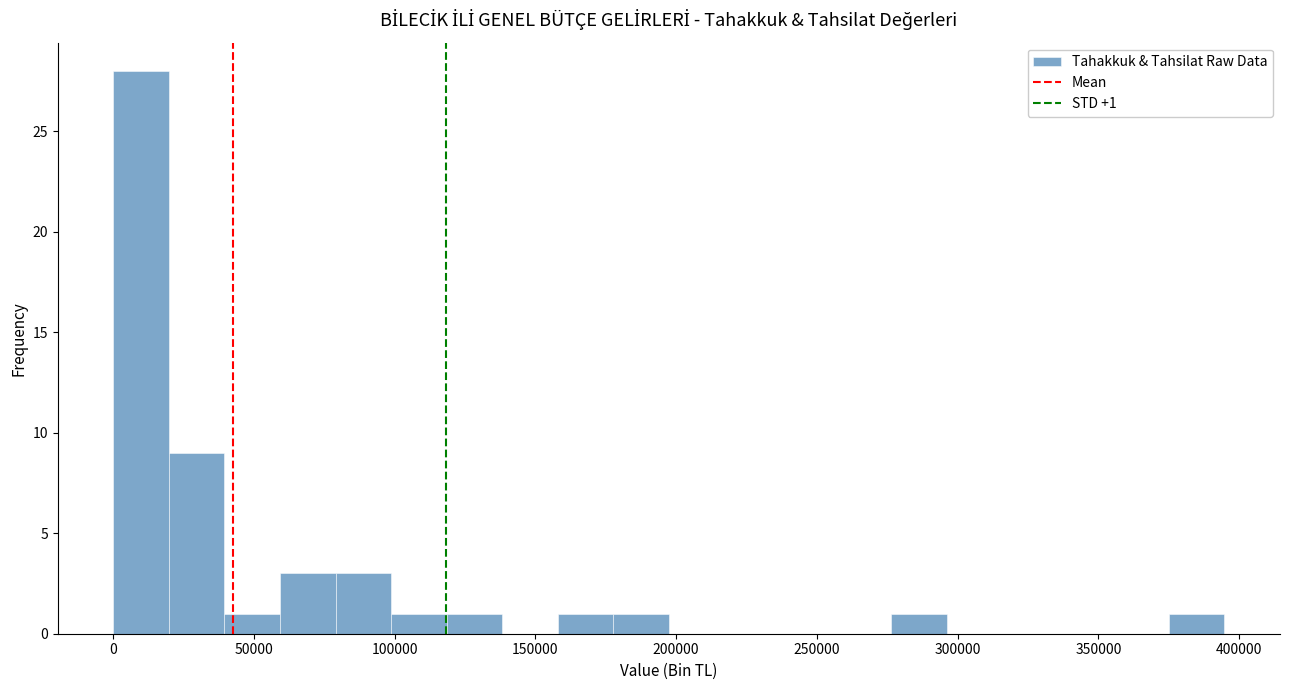

Read against the x-axis, roughly where is the centre of the tallest bar?

10000